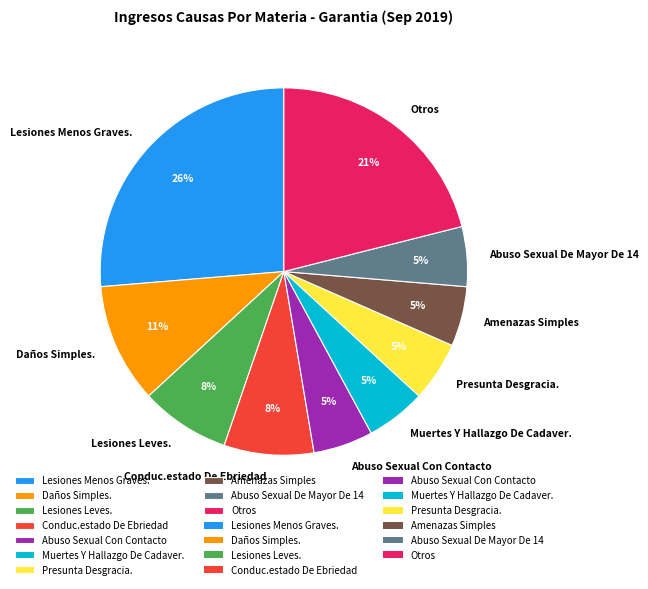

Combined, do Muertes Y Hallazgo De Cadaver. and Otros account for over 50%?

No